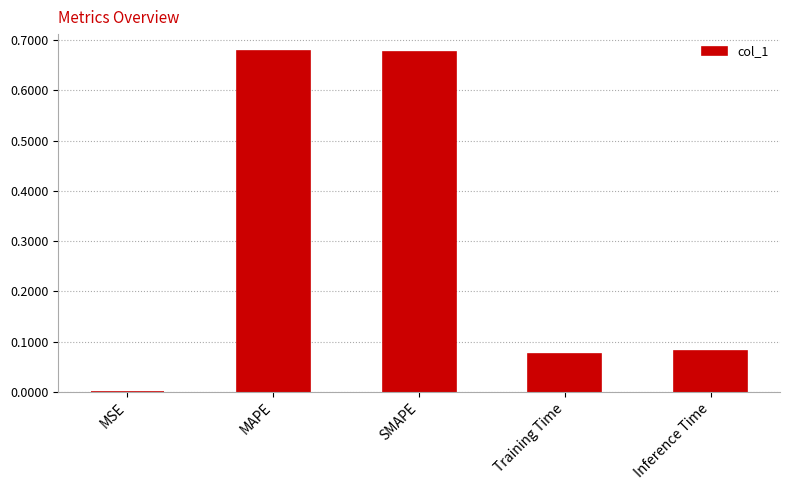

True or false: the data shows 0.2 at SMAPE.

False